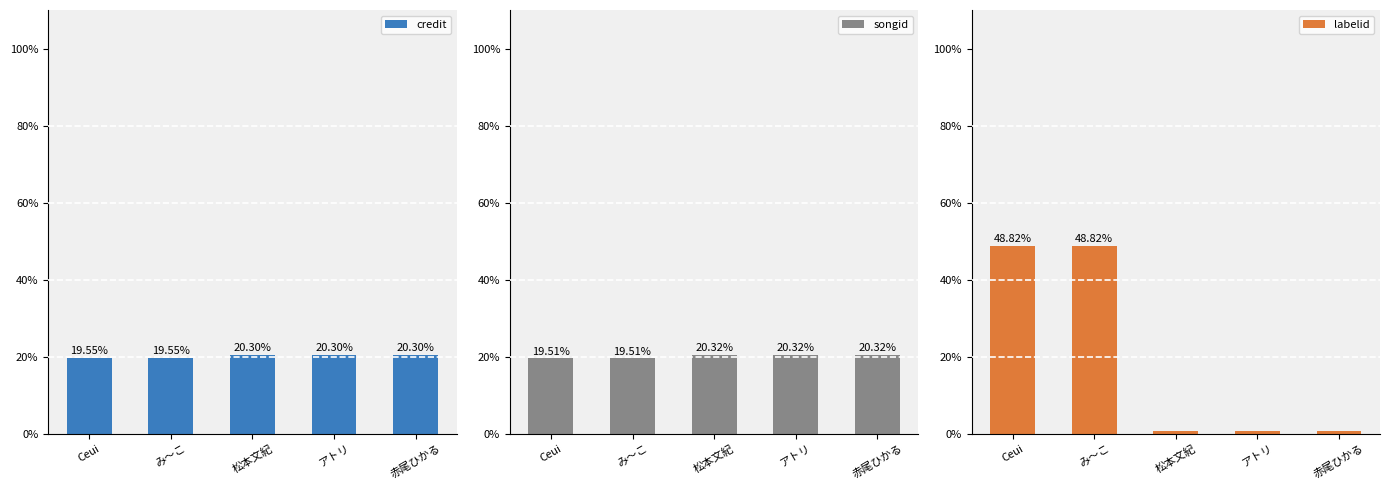

How many songid values are between 19 and 20?

2